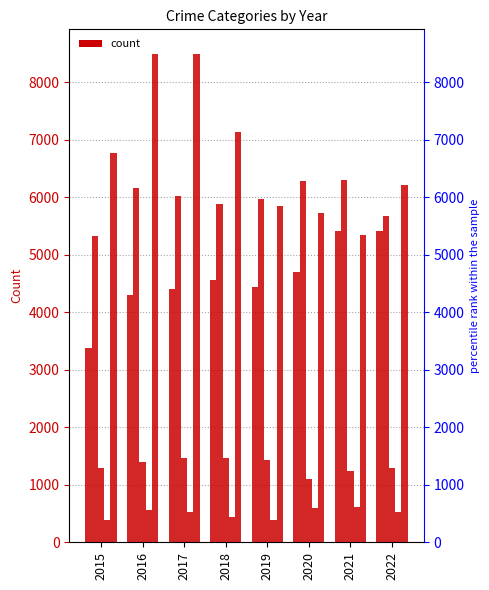

At which label does Aggravated Assault first exceed 4563?

2020